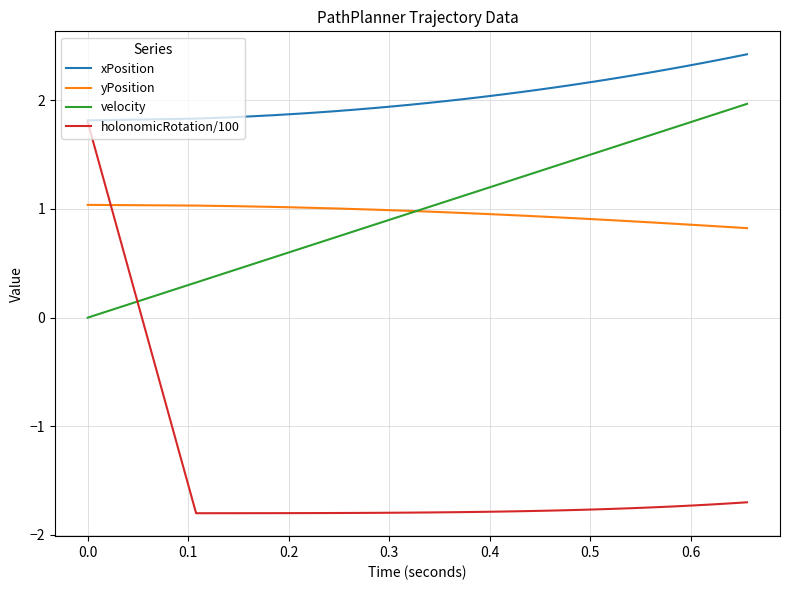

What is the maximum value shown in the chart?

2.4